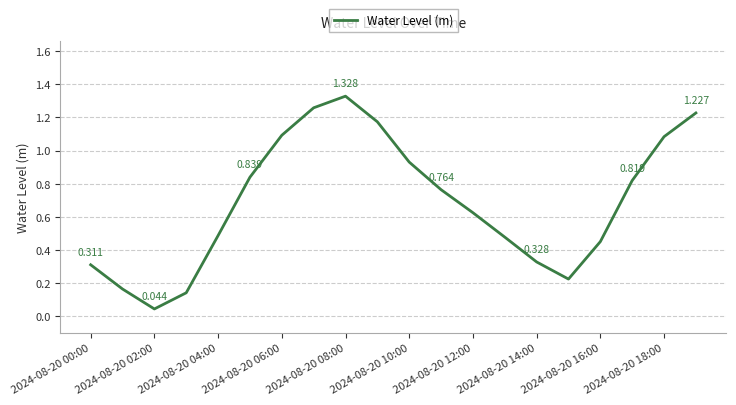

How many interior local peaks (higher than both neighbors) does the data have?

1